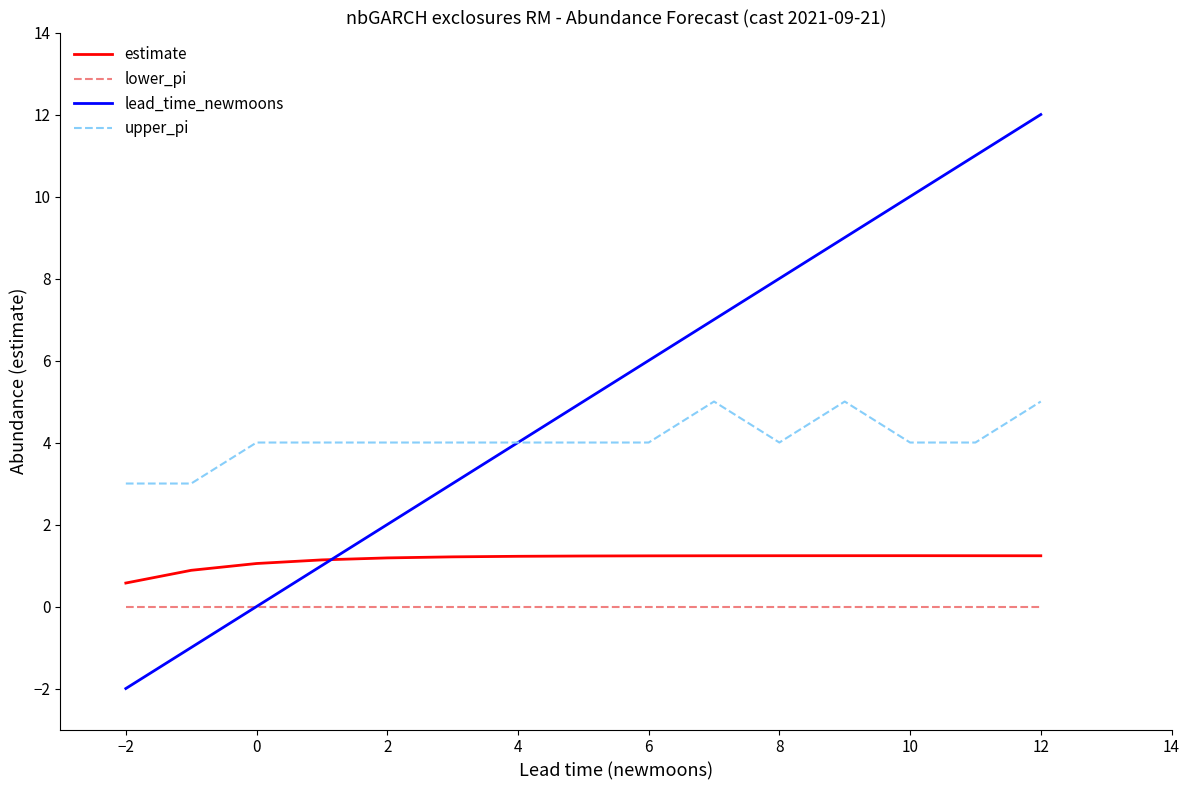

Which series has the widest spread of values?

lead_time_newmoons